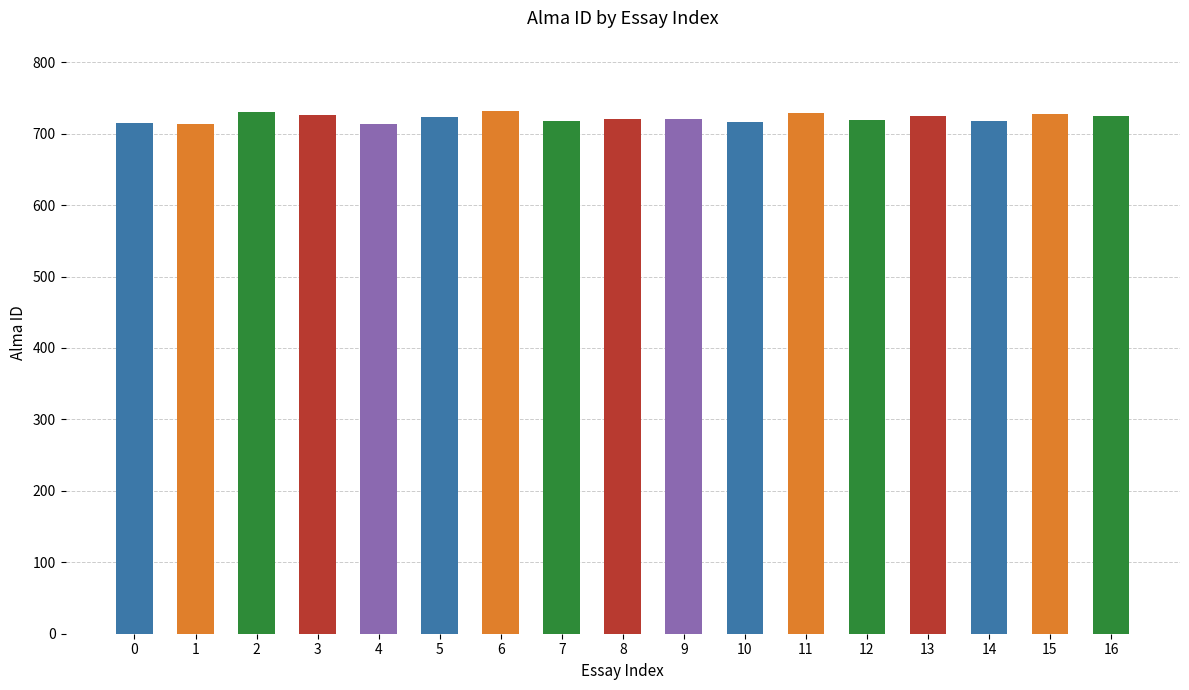

Is it true that the value at 8 is 720?

True